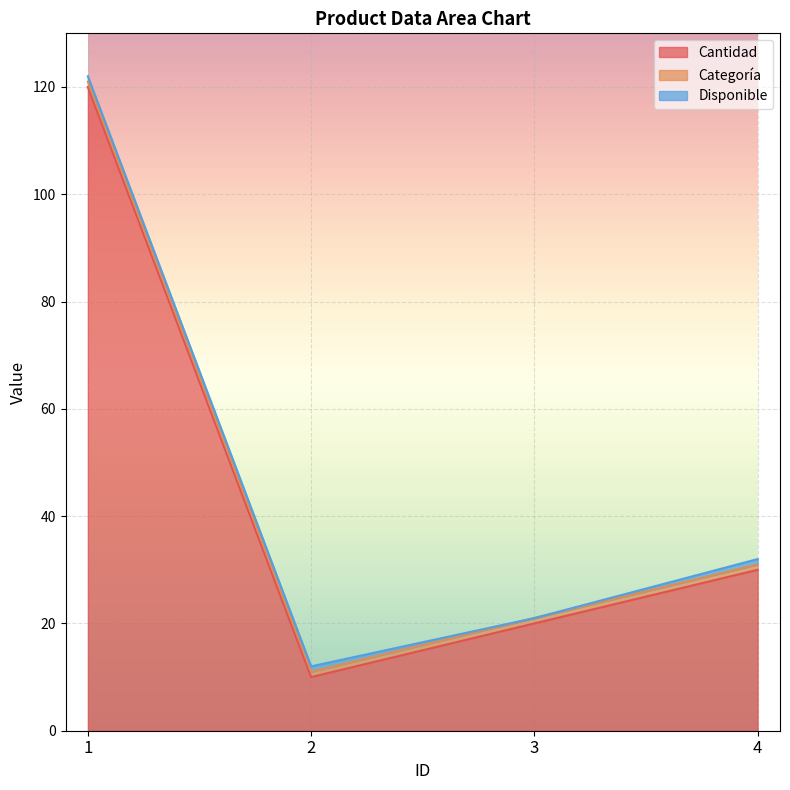

The value of Cantidad at 3 is 35. True or false?

False